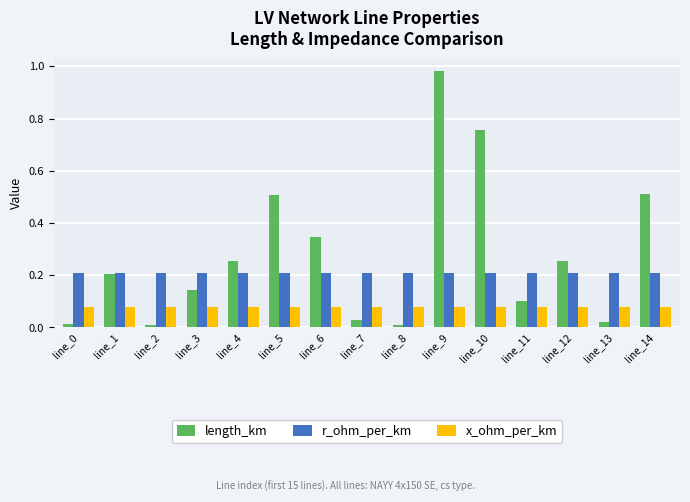

Is the value of x_ohm_per_km at line_11 greater than the value of length_km at line_6?

No